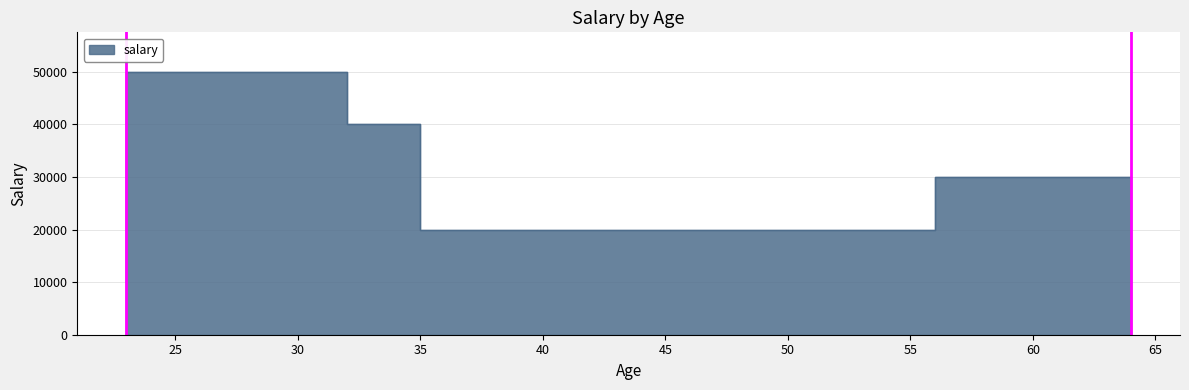

Reading left to right, transcribe all the data shown in this chart.

23=10000	32=50000	35=40000	56=20000	64=30000